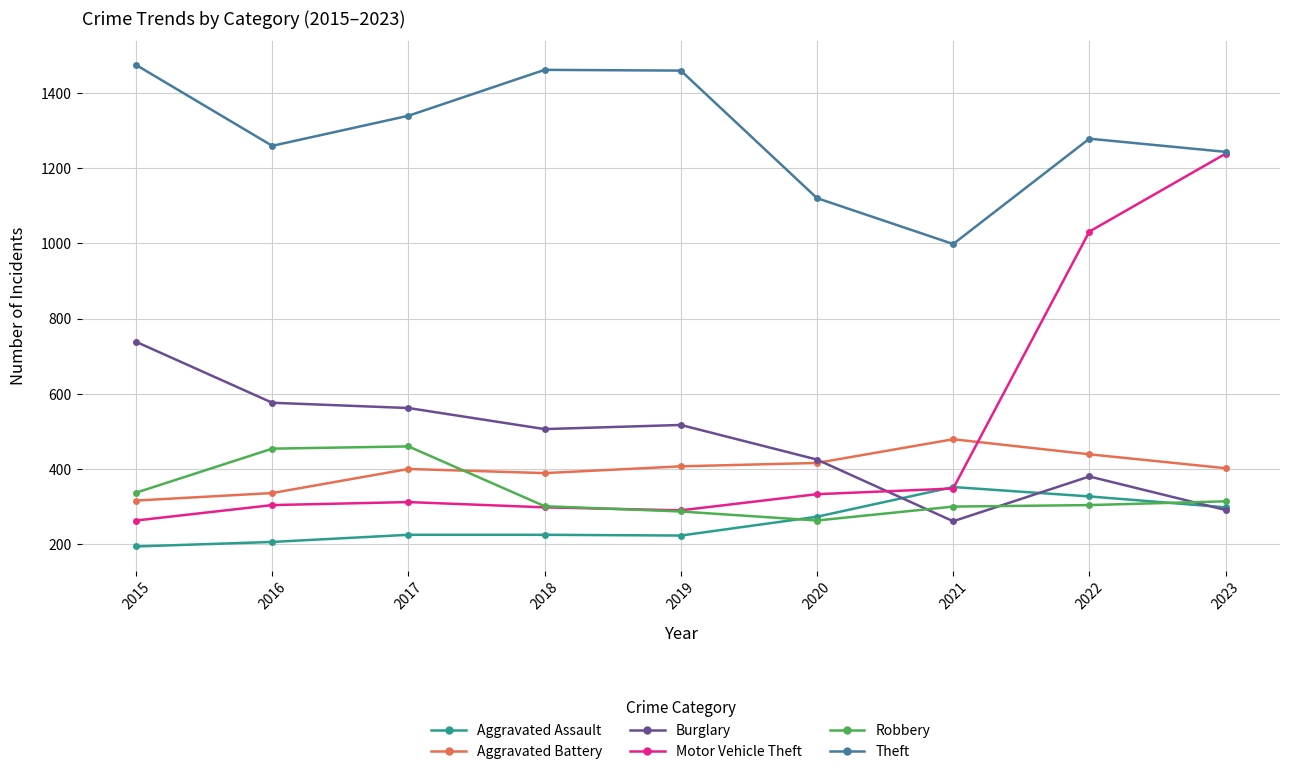

What is the value of the Robbery point at the 7th from the left?

300